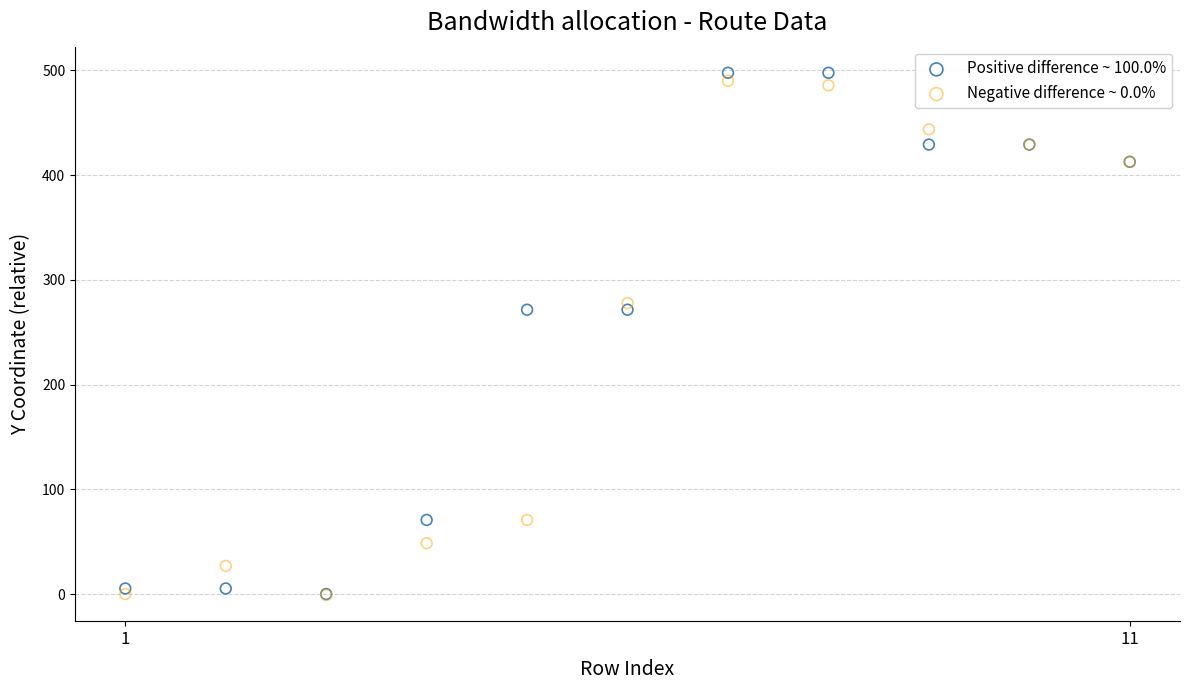

Which series reaches the maximum Y coordinate?

Positive difference ~ 100.0%